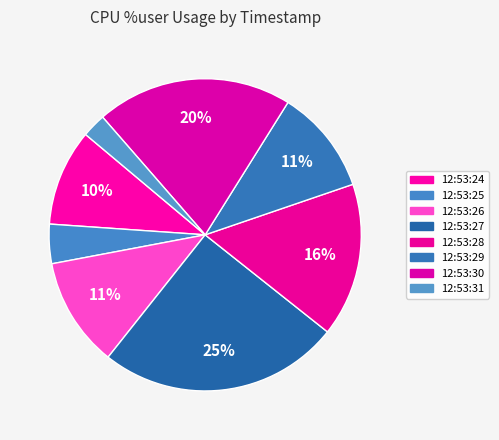

What percentage is the 12:53:25 slice, to the nearest percent?

4%